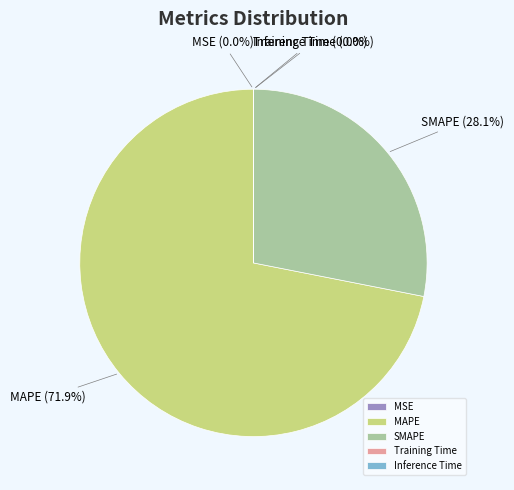

Is there a majority slice in this chart?

Yes